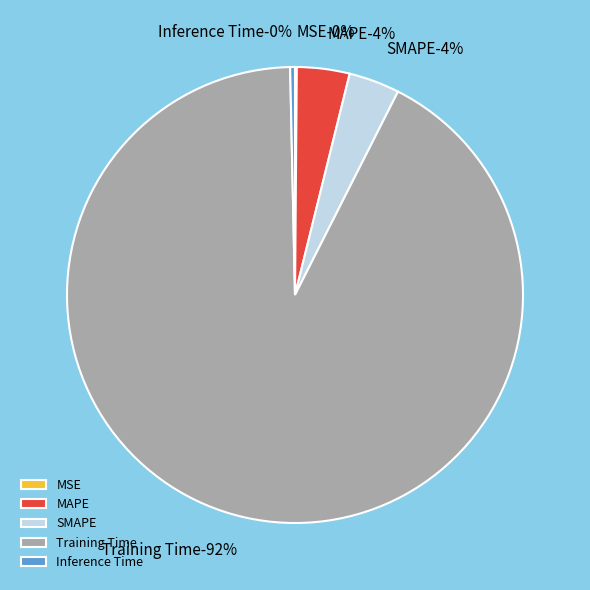

To the nearest percent, what is the difference between the MAPE and MSE slice percentages?

4%